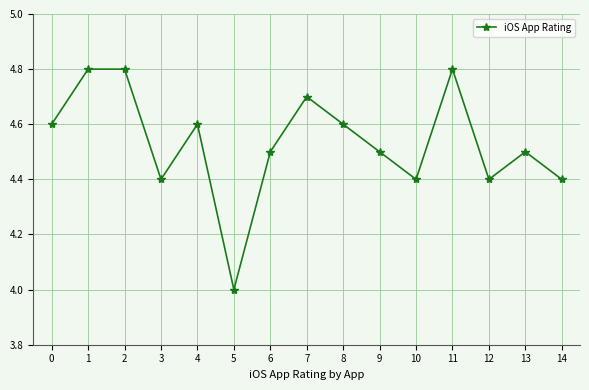

The chart shows a value of 1.7 at 9. True or false?

False